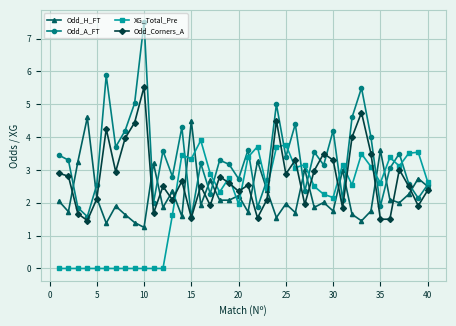

Which series has the largest total across all categories?

Odd_A_FT